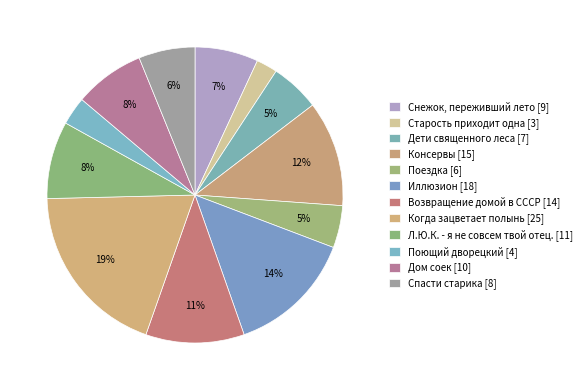

How many segments does this pie chart have?

12